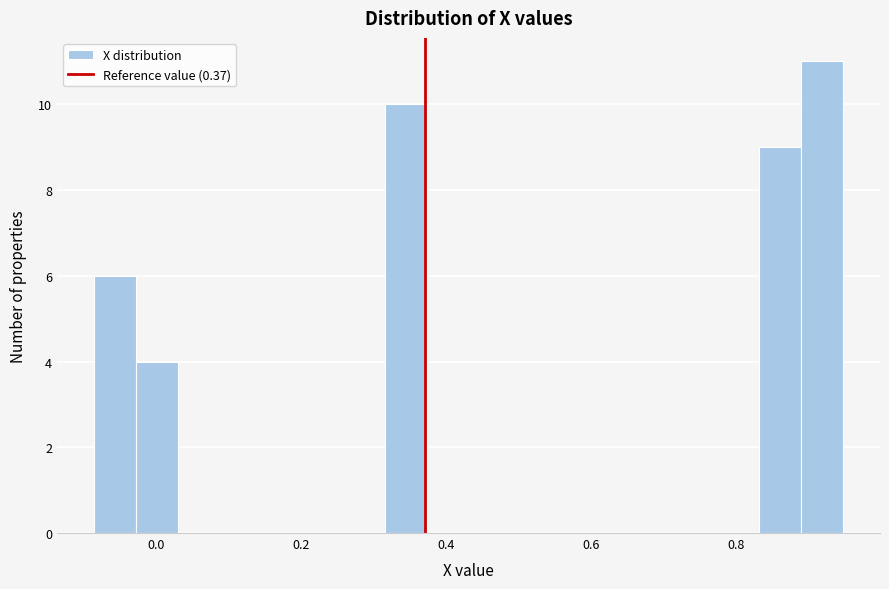

Around what value on the x-axis is the tallest bar? Give the approximate position of its centre, as read against the axis.

0.92